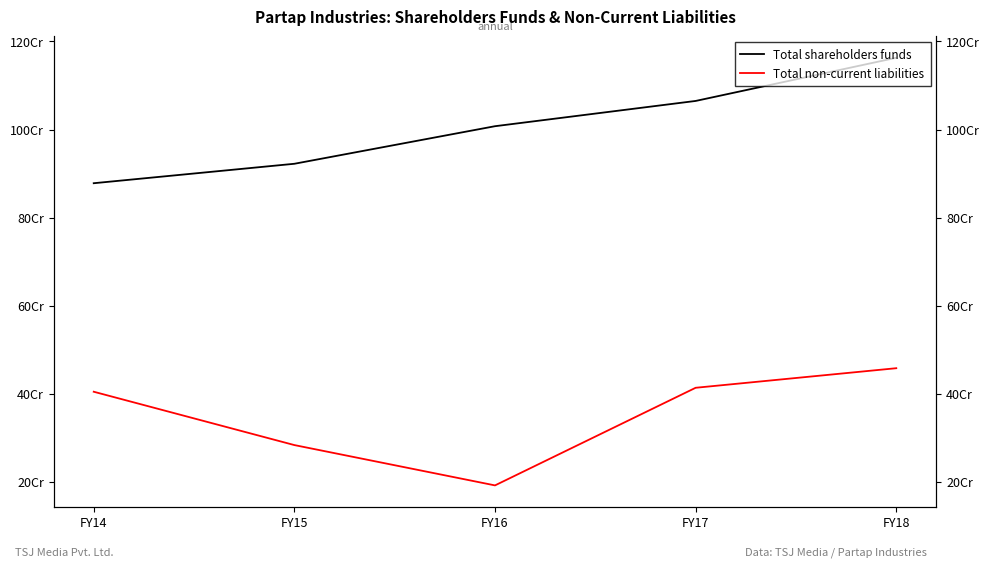

Which series has the largest total across all categories?

Total shareholders funds